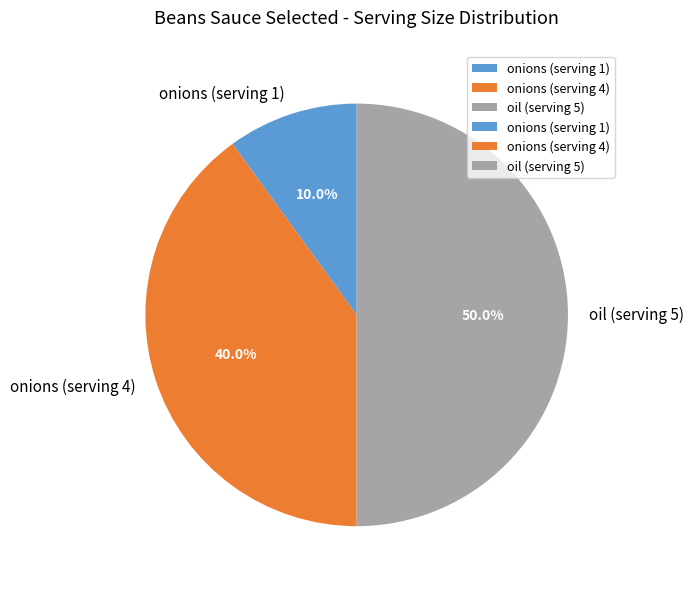

Which slice is the largest?

oil (serving 5)